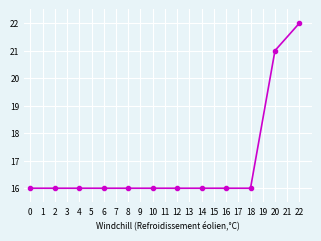

Count the number of categories in the chart.

12